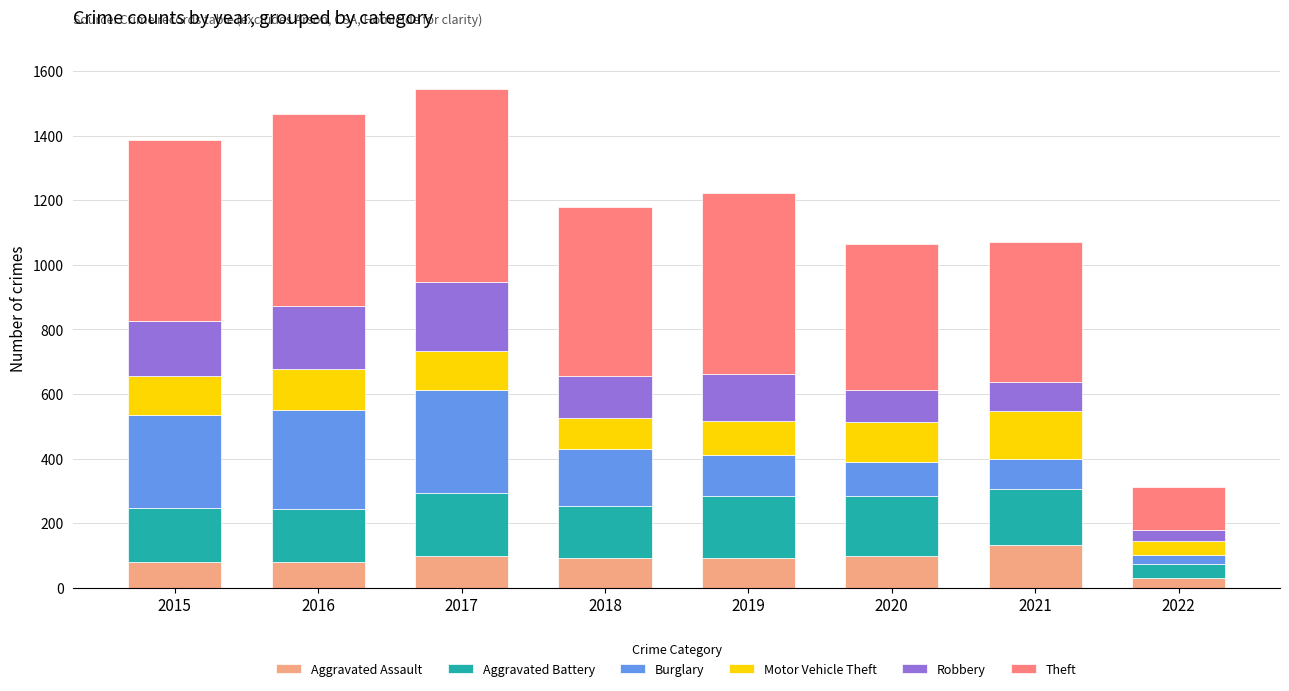

What value does the Aggravated Battery series have at 2022, to the nearest 50?

50